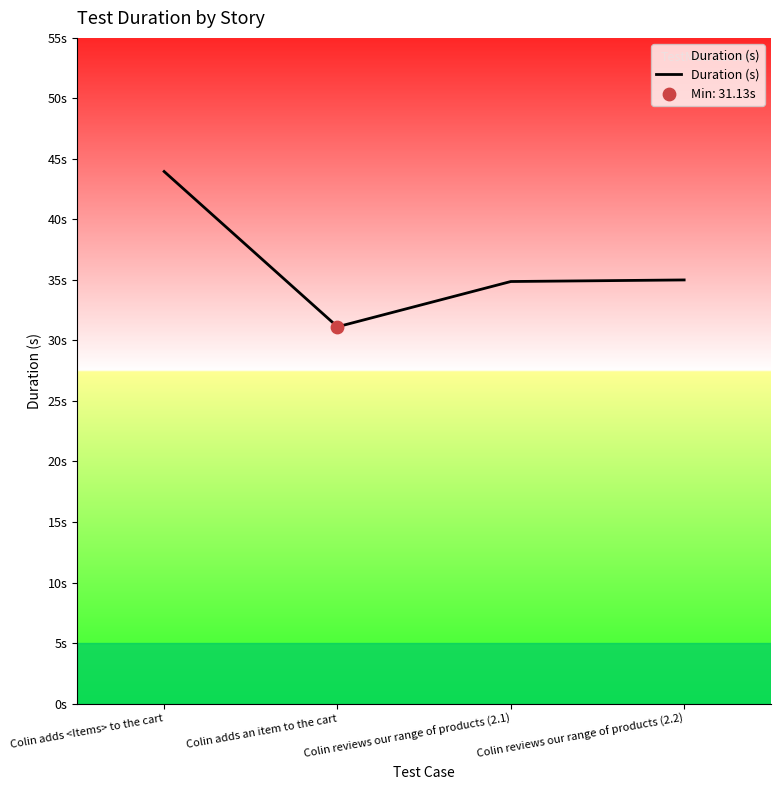

Does the chart have visible grid lines?

No